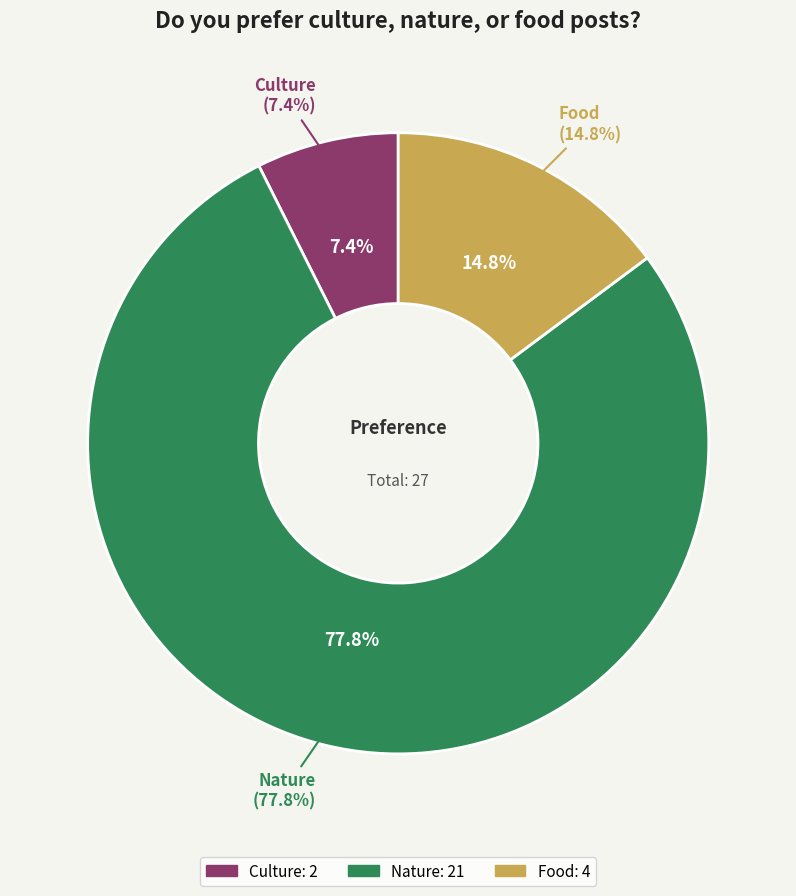

Is there any slice that represents more than half of the pie?

Yes